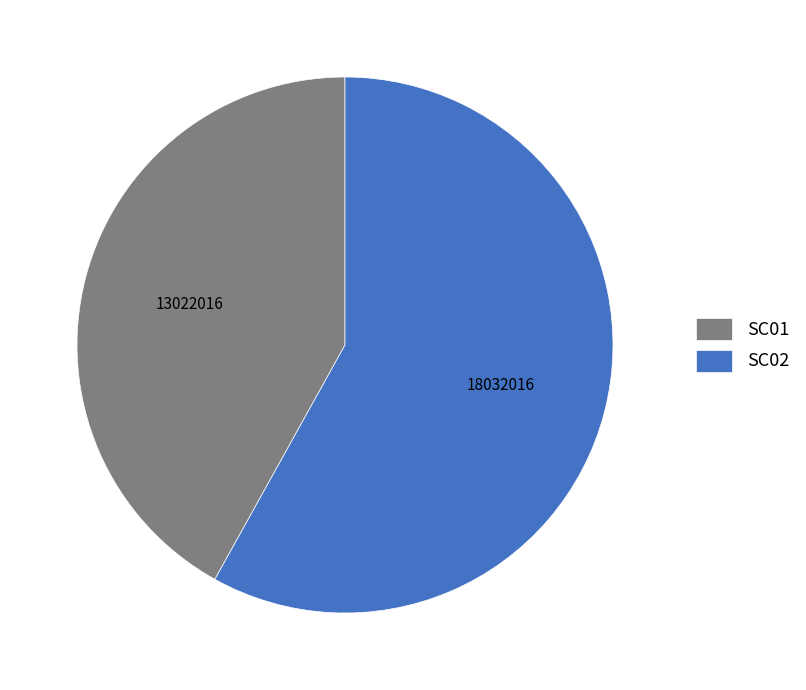

Rank the categories by value from highest to lowest.

SC02, SC01